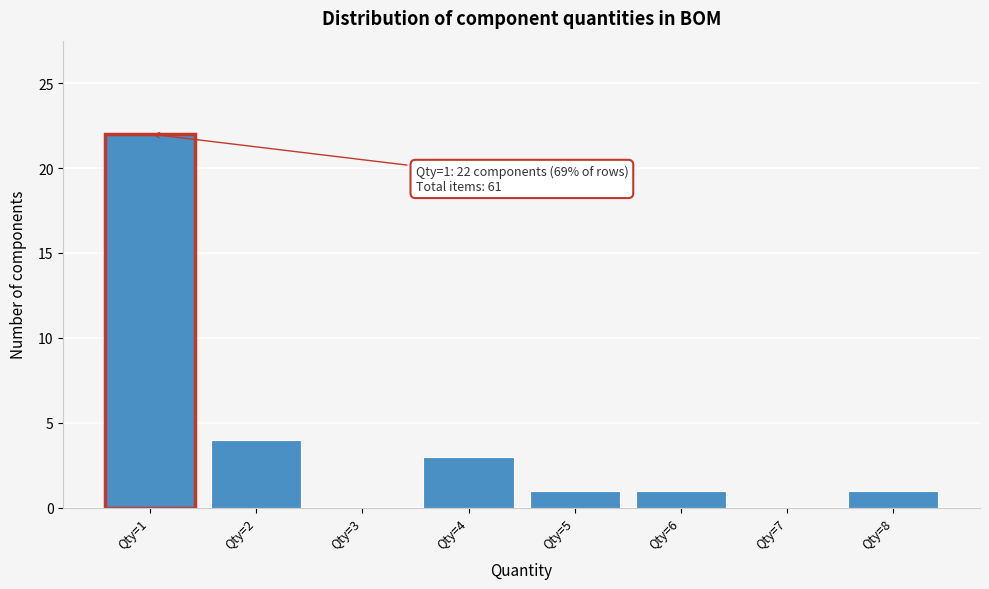

Over which range of the x-axis is the bar tallest?

0.5 to 1.5